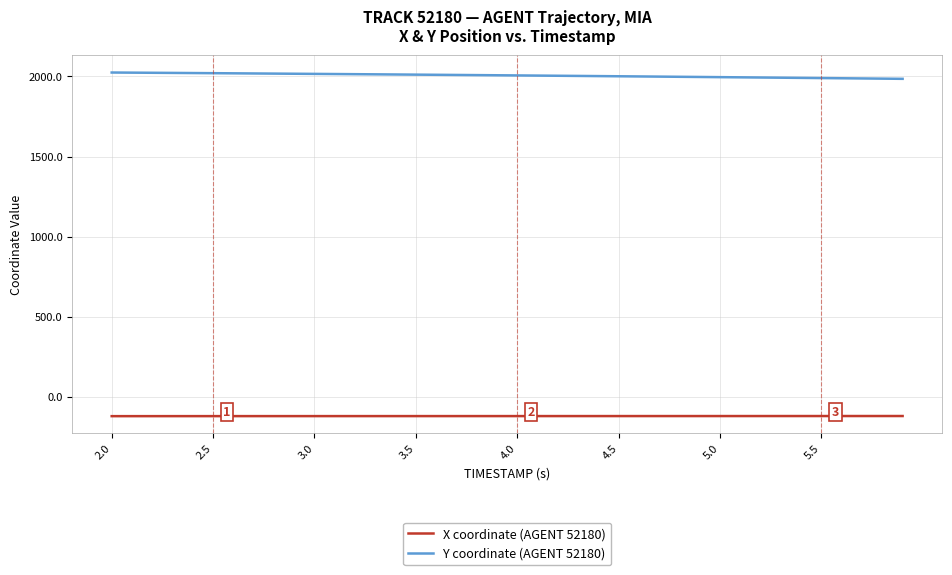

True or false: X coordinate (AGENT 52180) and Y coordinate (AGENT 52180) cross at least once.

False